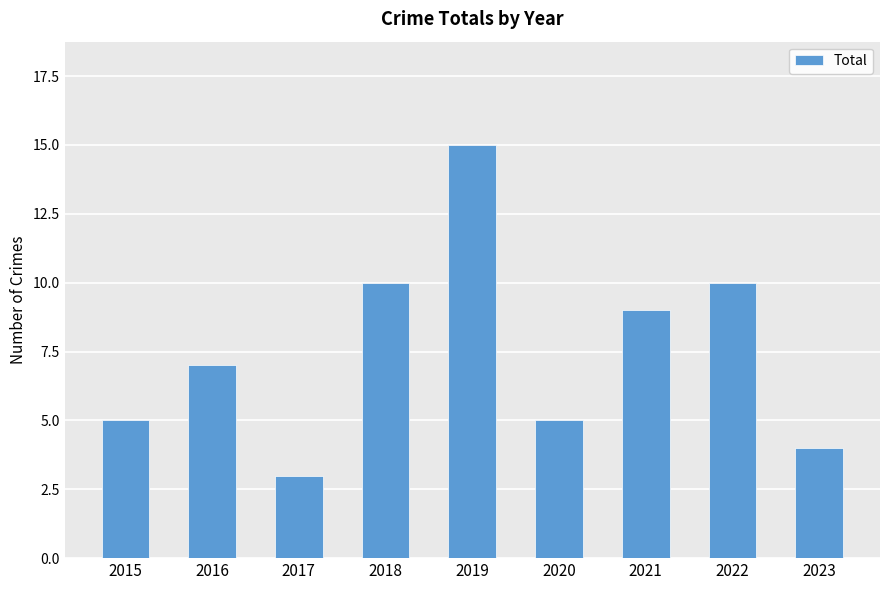

Count the number of data series in this chart.

1